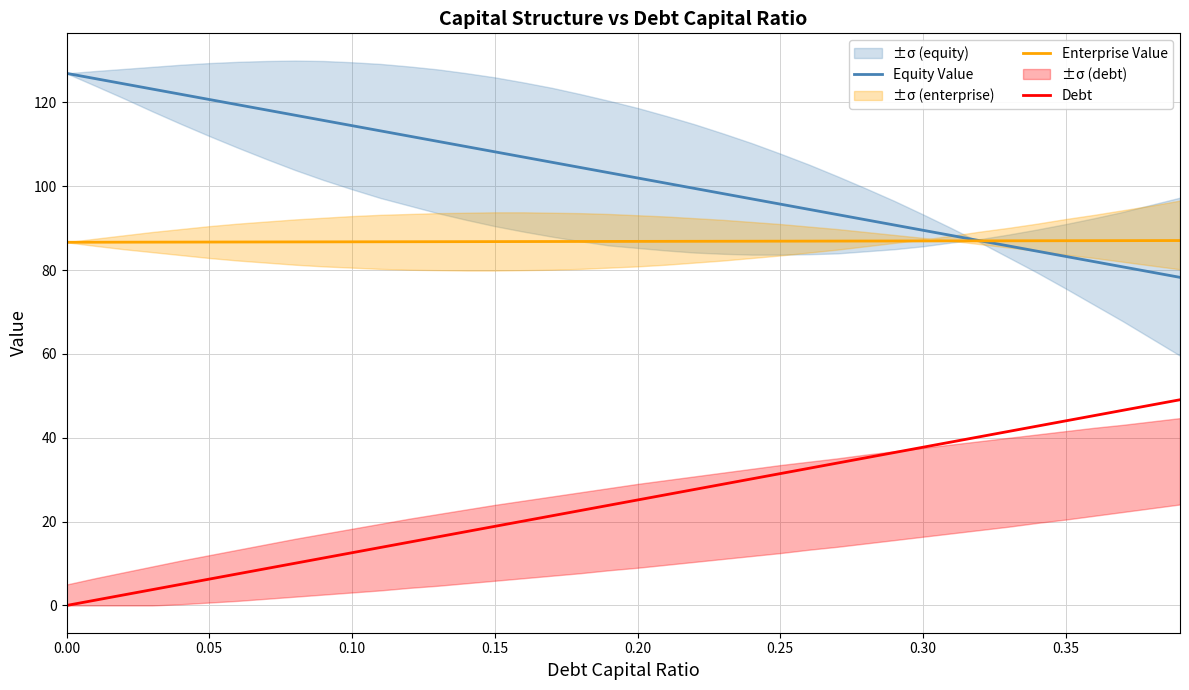

List the series in order of their peak value, highest first.

Equity Value, Enterprise Value, Debt